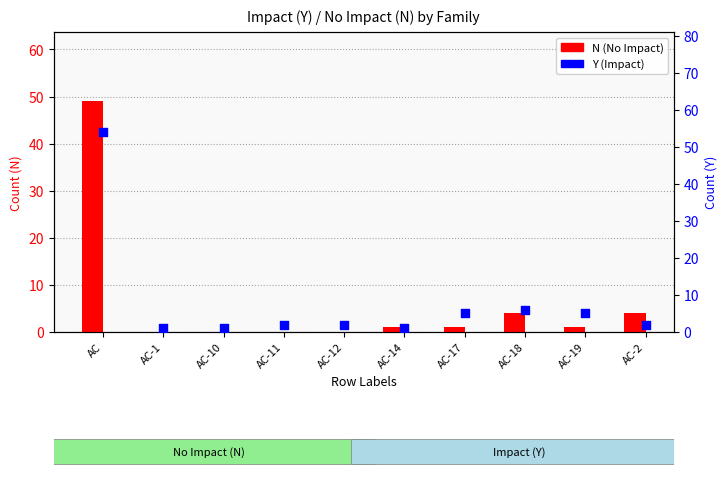

At how many categories does at least one series exceed 23?

1